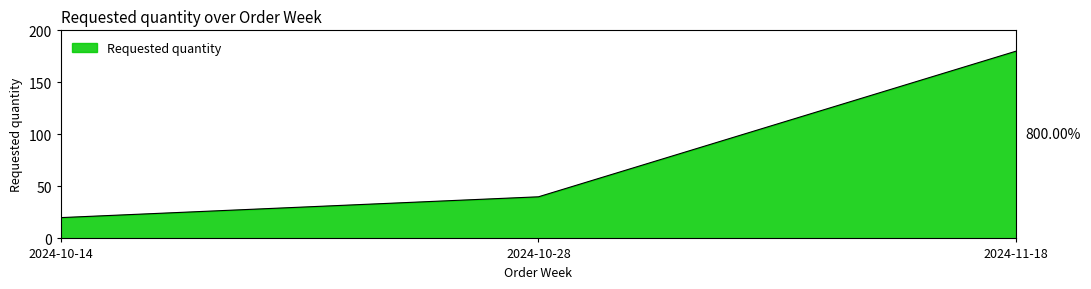

How many values are below 40?

1